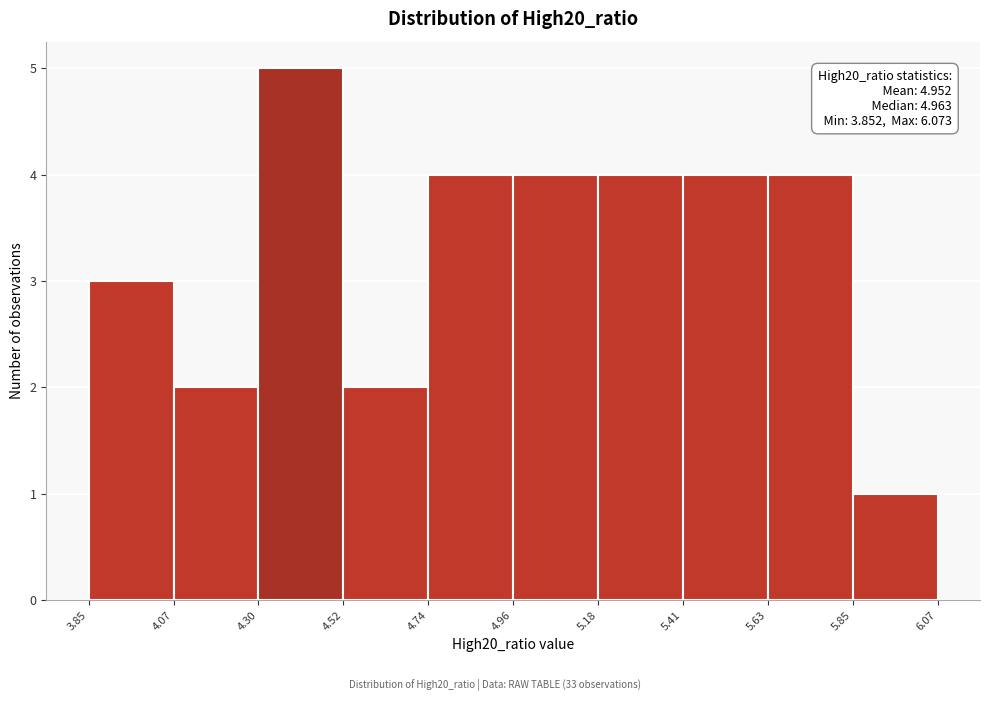

Which range on the x-axis has the tallest bar?

4.30 to 4.52